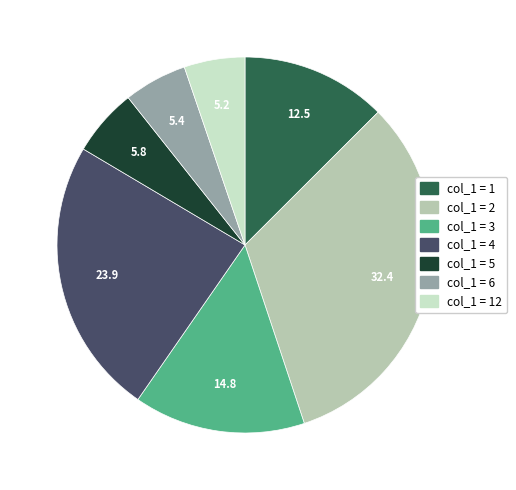

What is the largest slice in the pie chart?

col_1 = 2